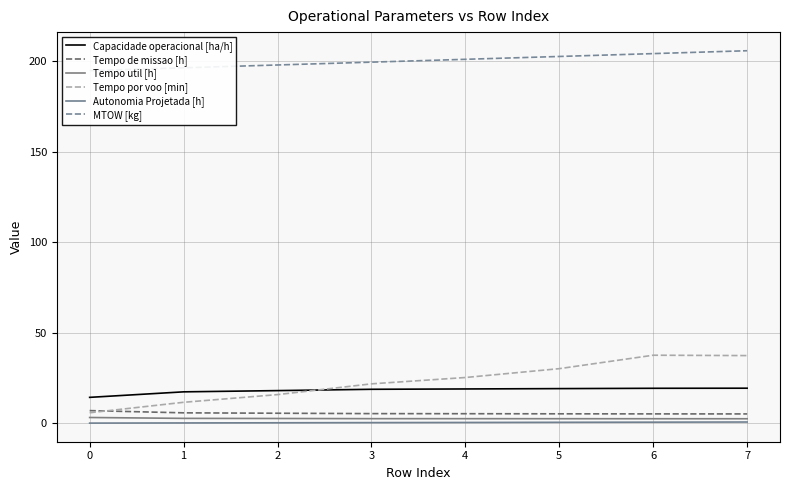

Is the value of Tempo por voo [min] at 5 greater than the value of Tempo util [h] at 7?

Yes